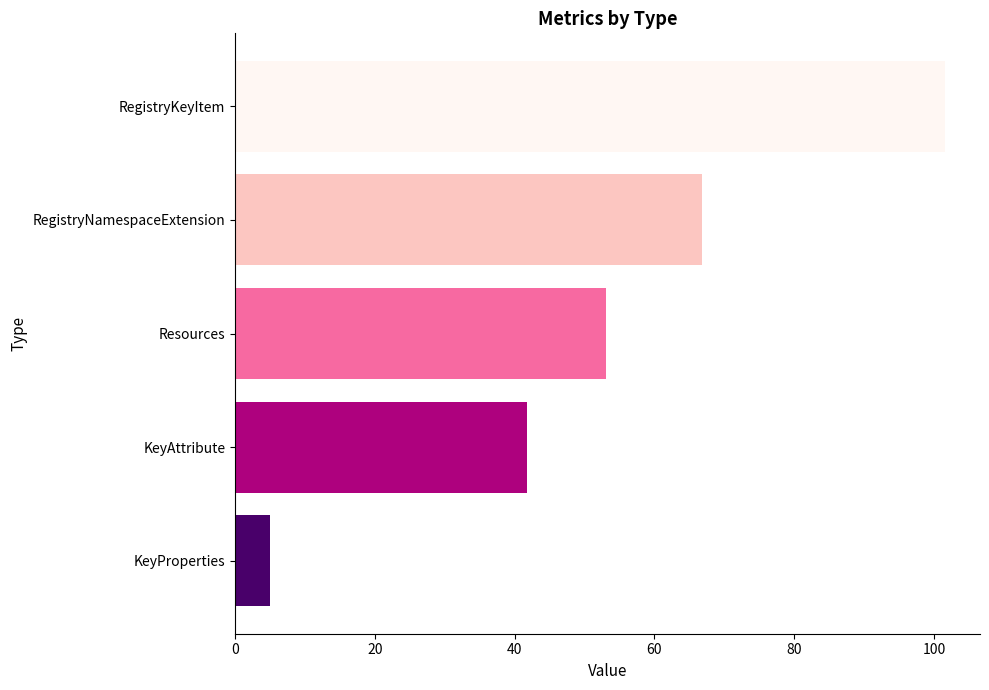

Is it true that the value at RegistryKeyItem is 101.5?

True